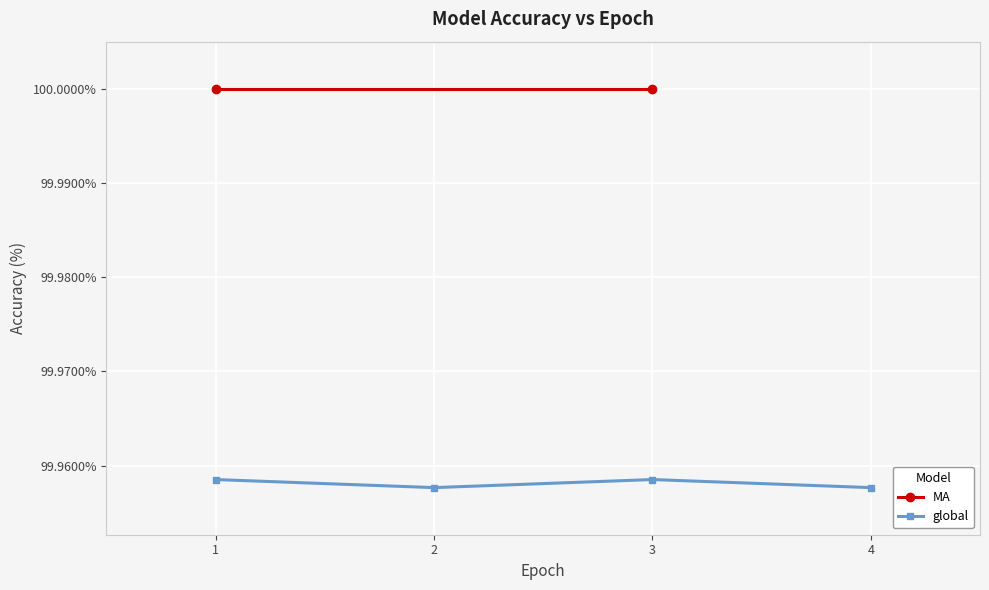

What is the minimum value shown in the chart?

100.0